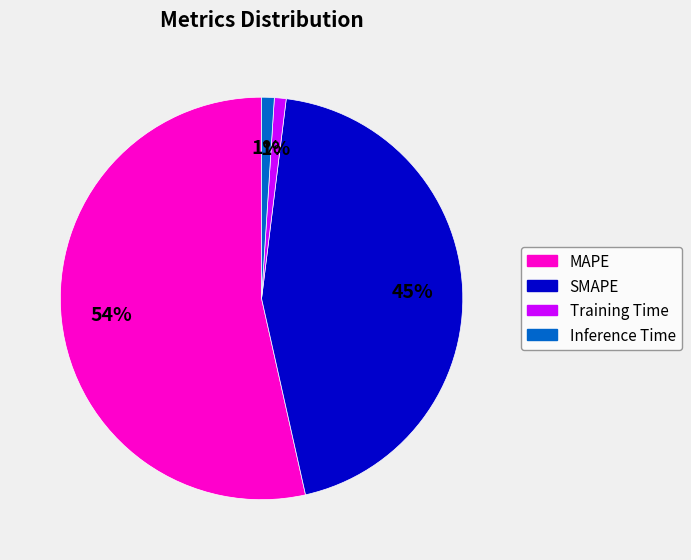

Does Inference Time represent more than half of the total?

No